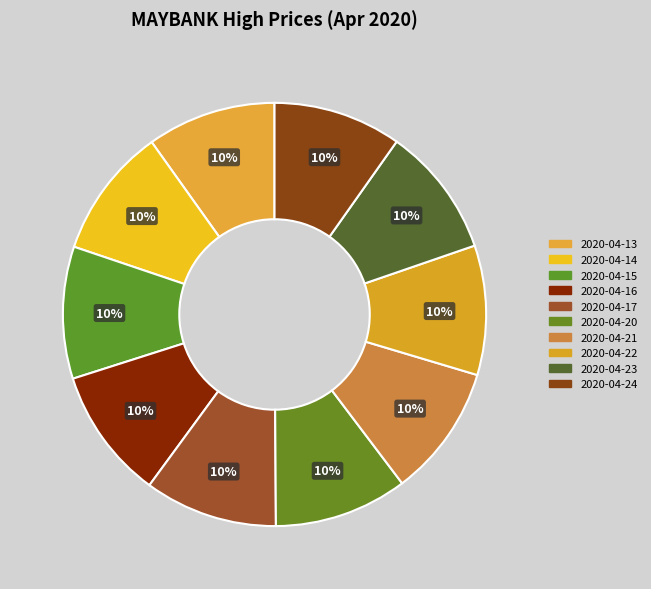

What is the change in value from 2020-04-13 to 2020-04-21?

+0.2